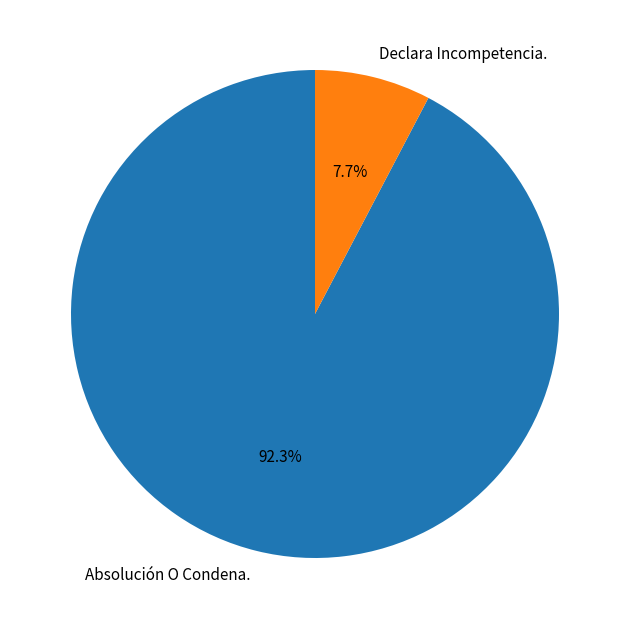

Which slice is the largest?

Absolución O Condena.